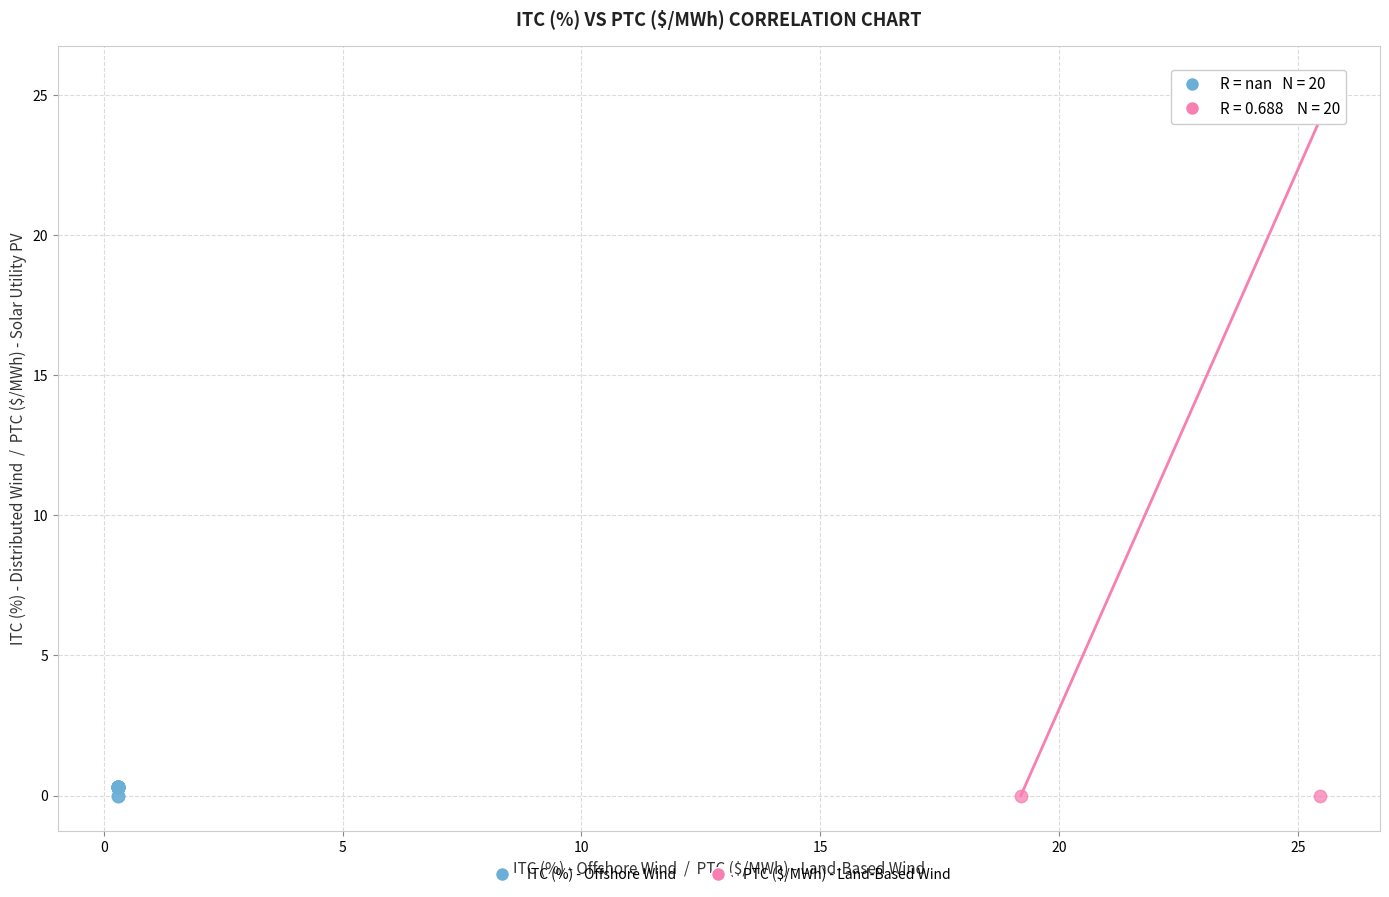

Which series contains the highest Y value?

PTC ($/MWh) - Land-Based Wind